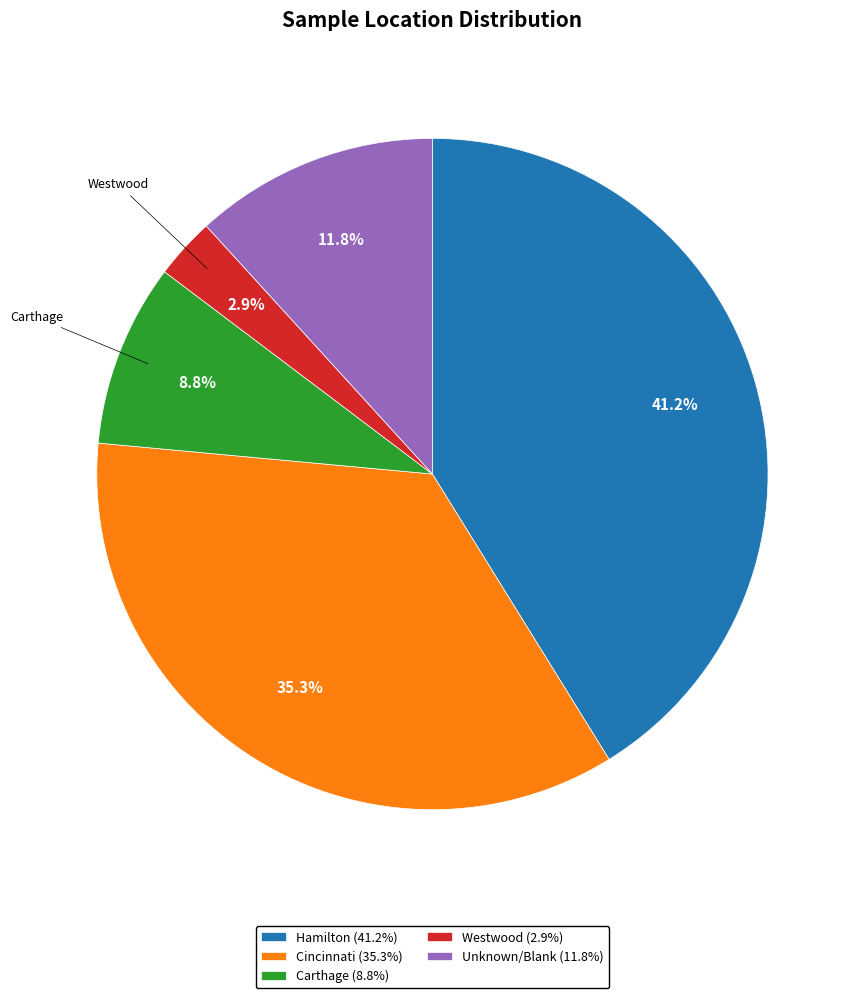

To the nearest percent, what portion does Cincinnati represent?

35%